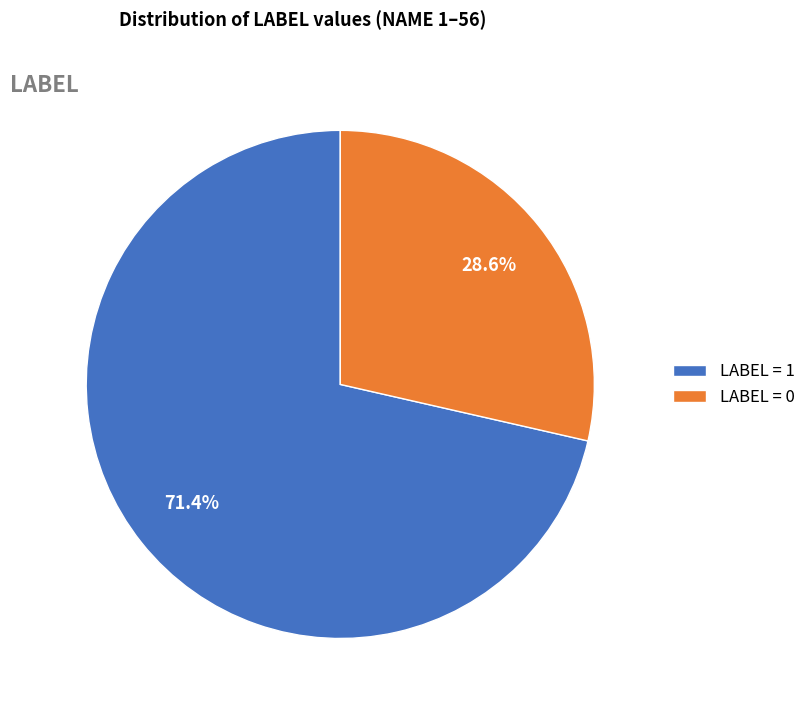

Approximately how many times larger is the value at LABEL = 0 compared to LABEL = 1?

0.4